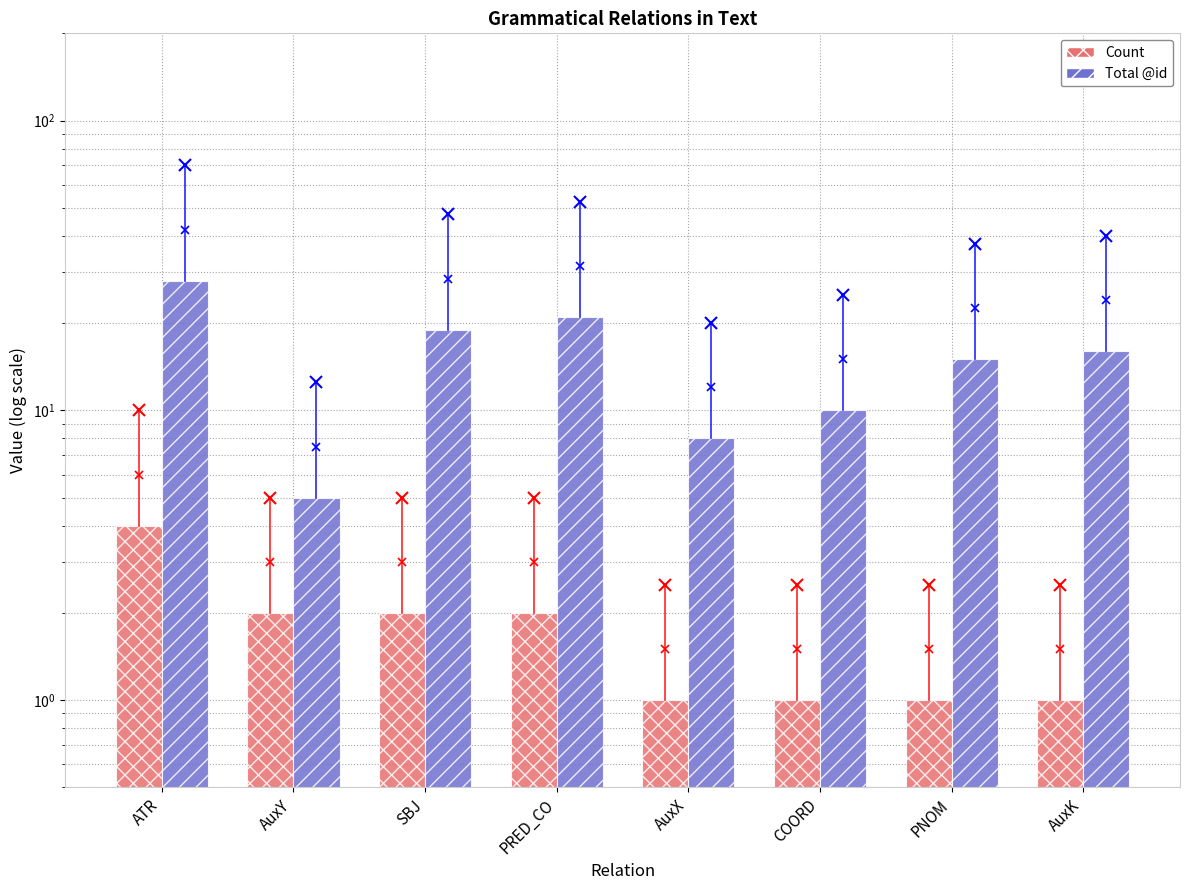

Which category has the lowest value in the Total @id series?

AuxY